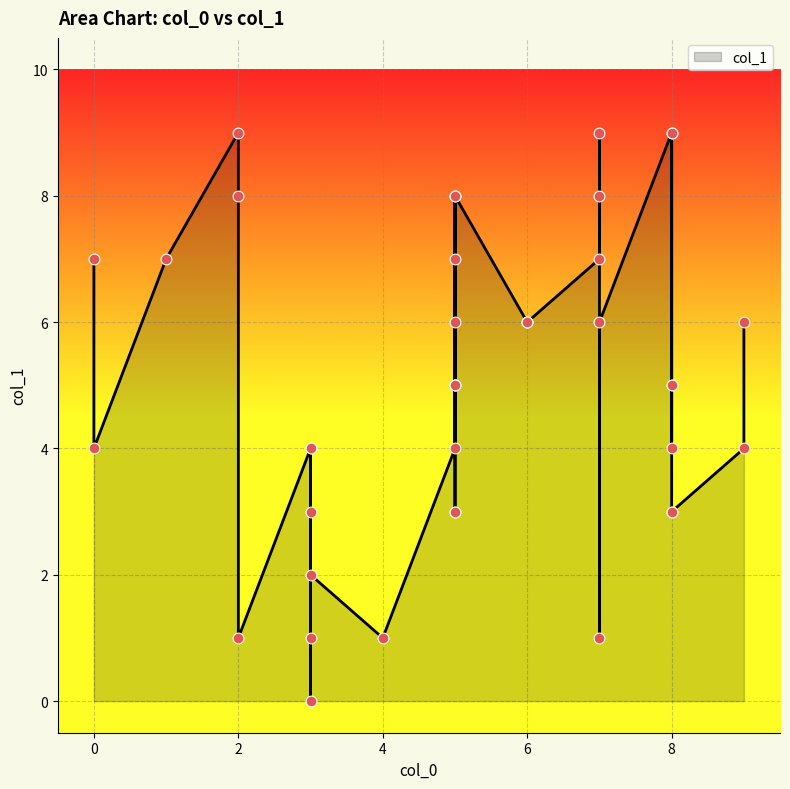

What is the ratio of the value at 6 to the value at 2?

0.8